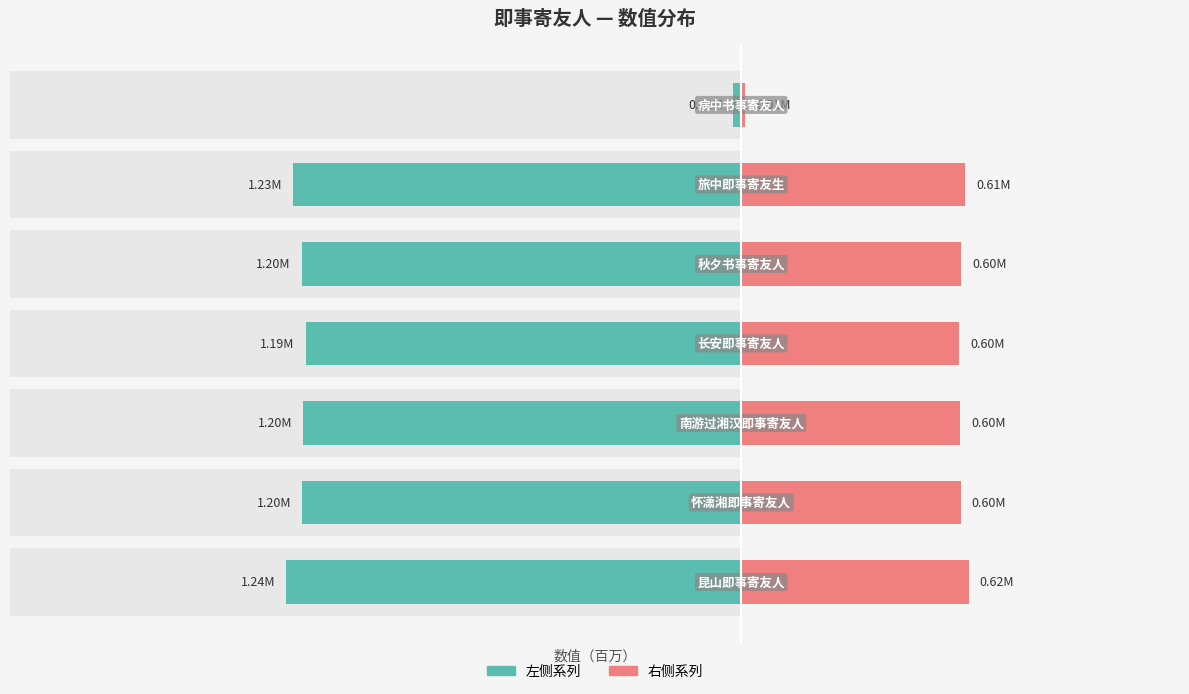

Is it true that 右侧系列 equals 0.8 at 3?

False